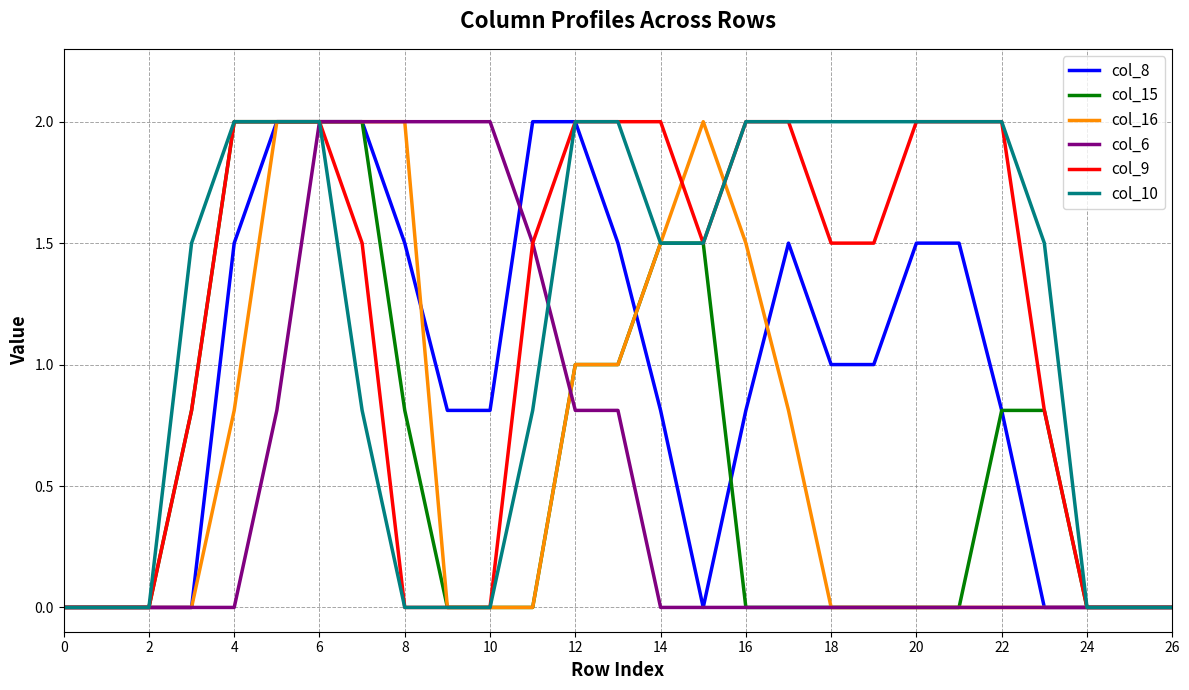

What is the maximum value for col_8?

2.0